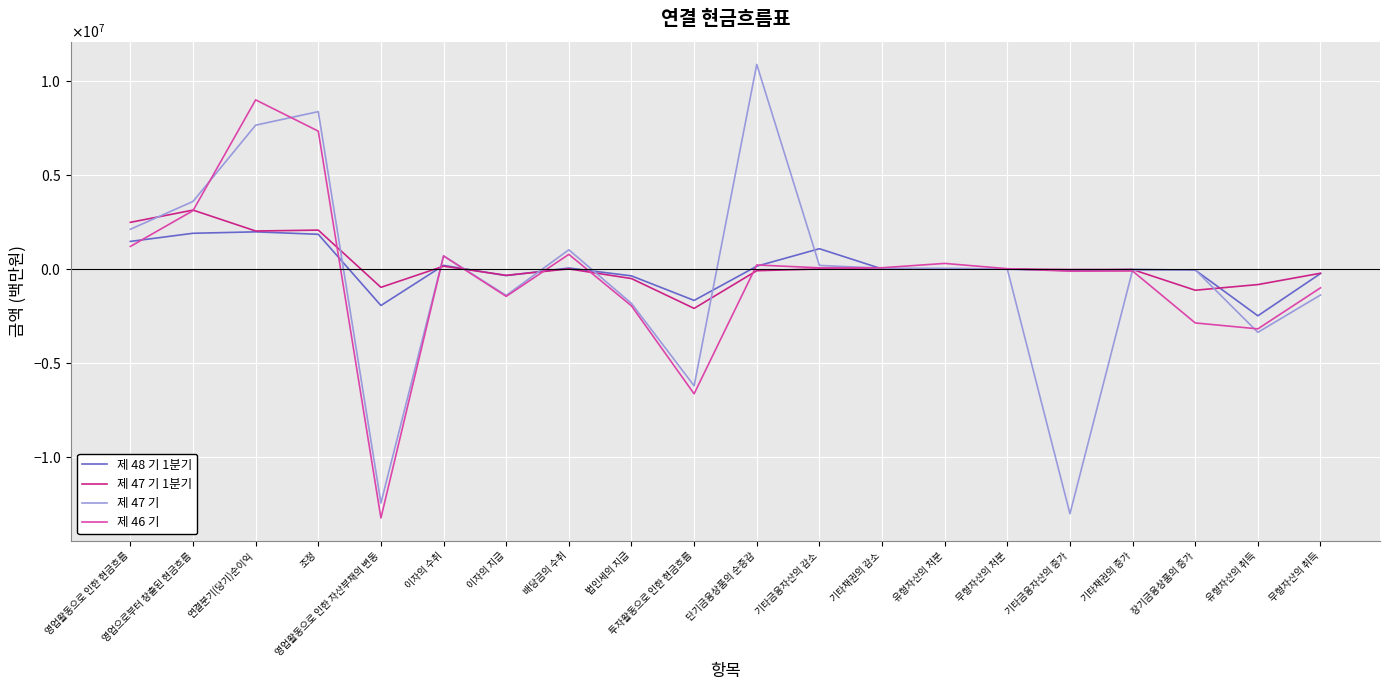

What are all the series names shown in the legend?

제 48 기 1분기, 제 47 기 1분기, 제 47 기, 제 46 기